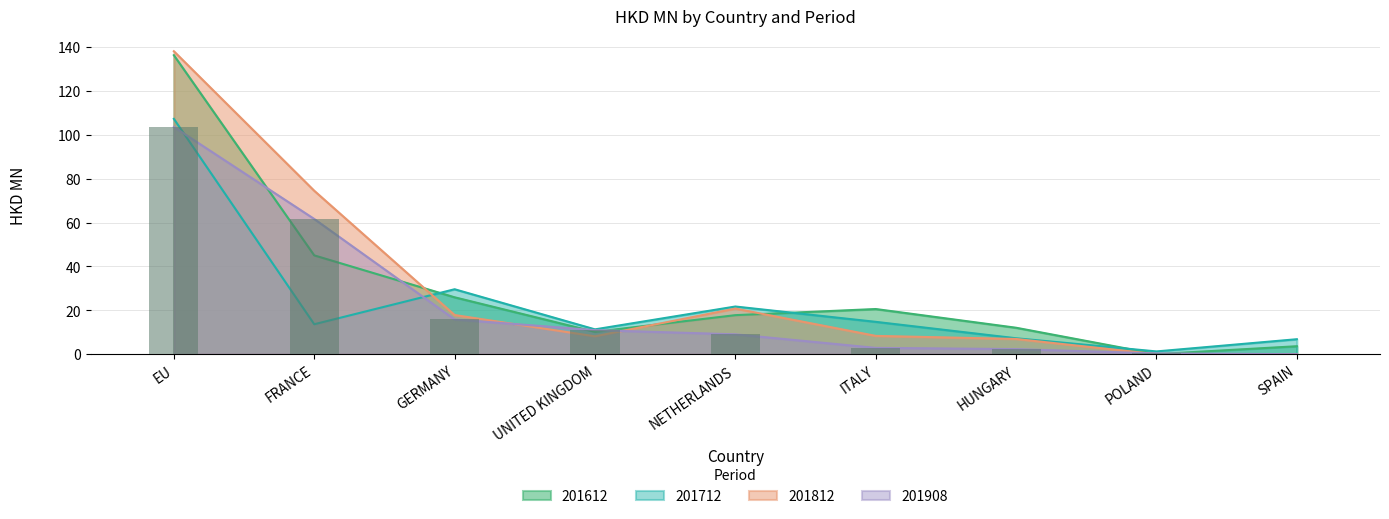

List the series in order of their peak value, lowest first.

201908, 201712, 201612, 201812